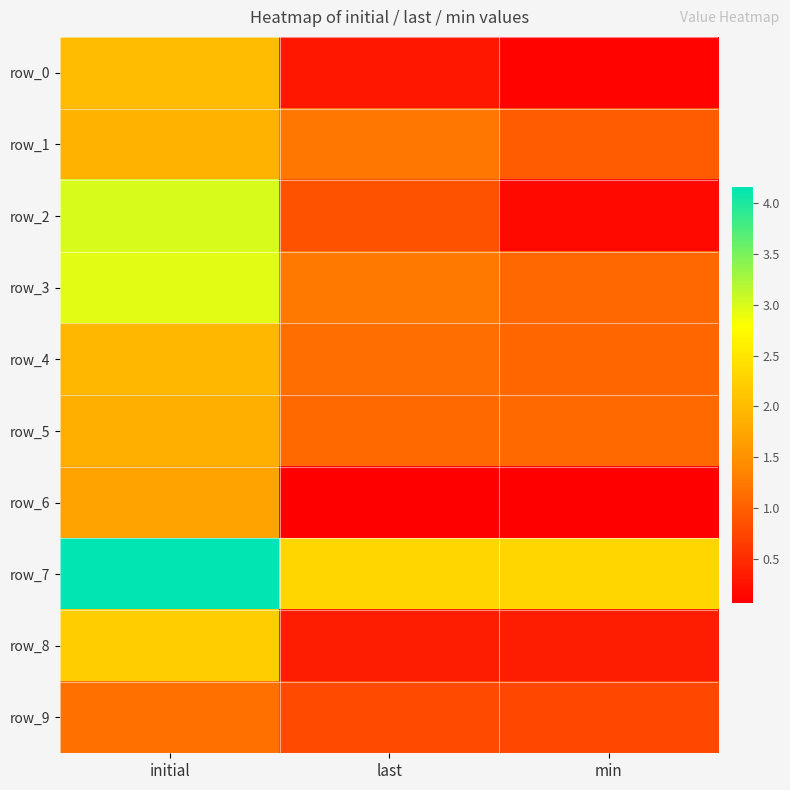

Which category has the lowest value across all series?

min